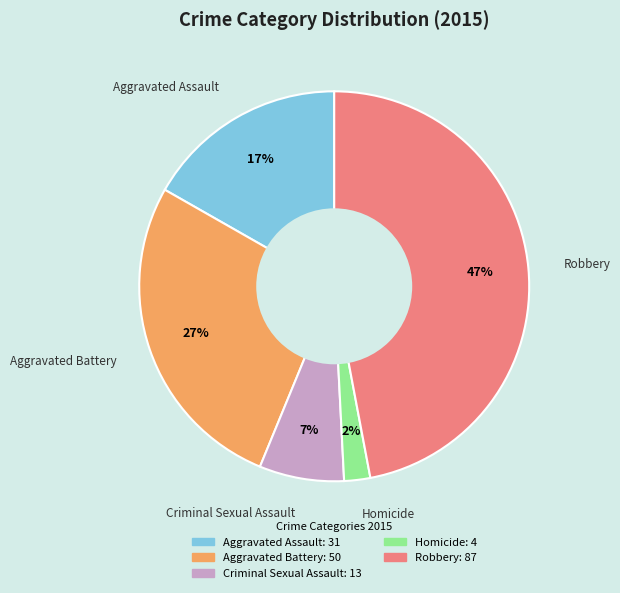

To the nearest percent, what is the average slice percentage?

20%